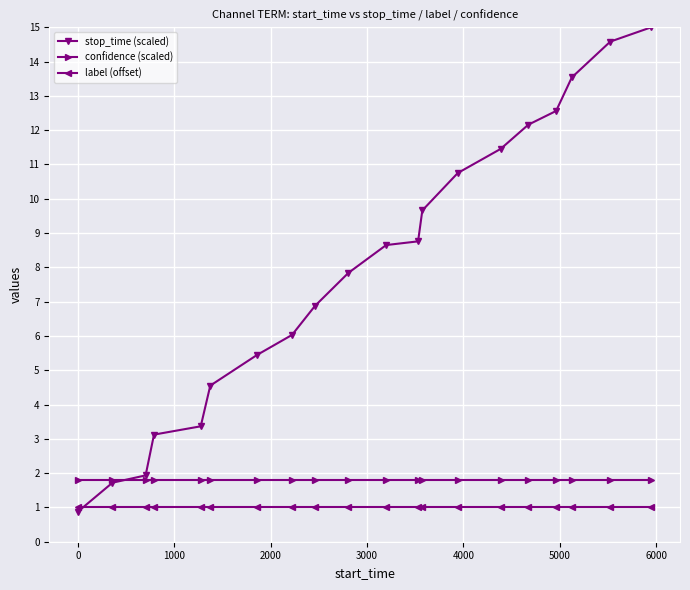

Which series has the widest spread of values?

stop_time (scaled)